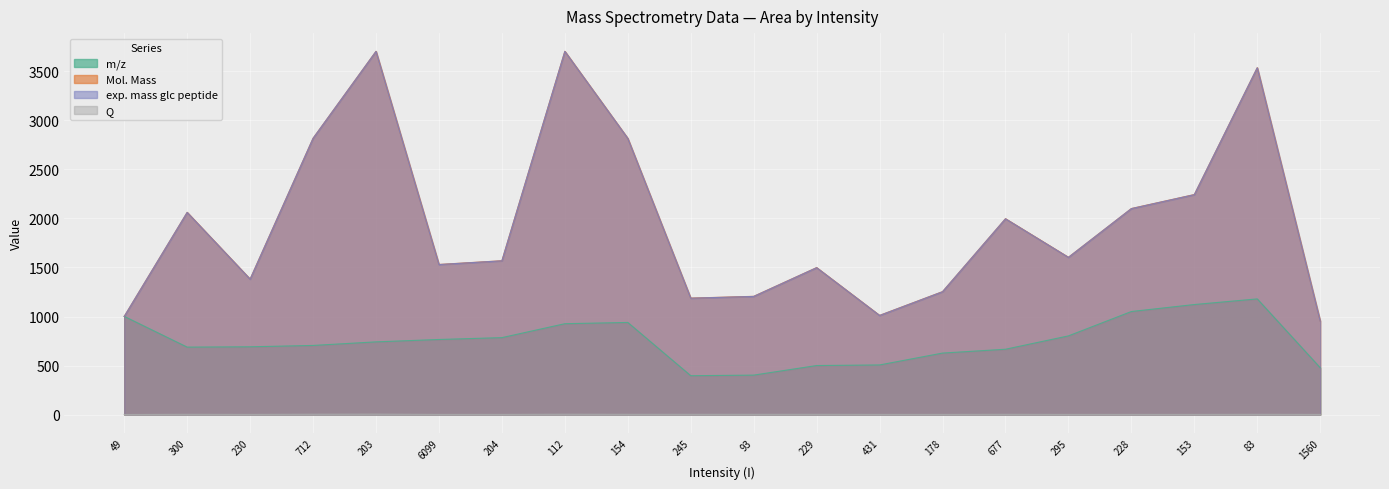

What are all the series names shown in the legend?

m/z, Mol. Mass, exp. mass glc peptide, Q